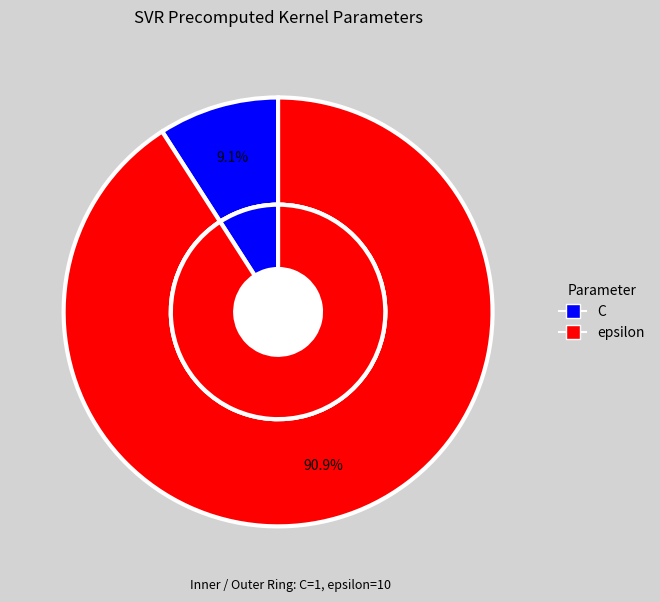

To the nearest percent, what is the combined percentage of epsilon and C?

100%